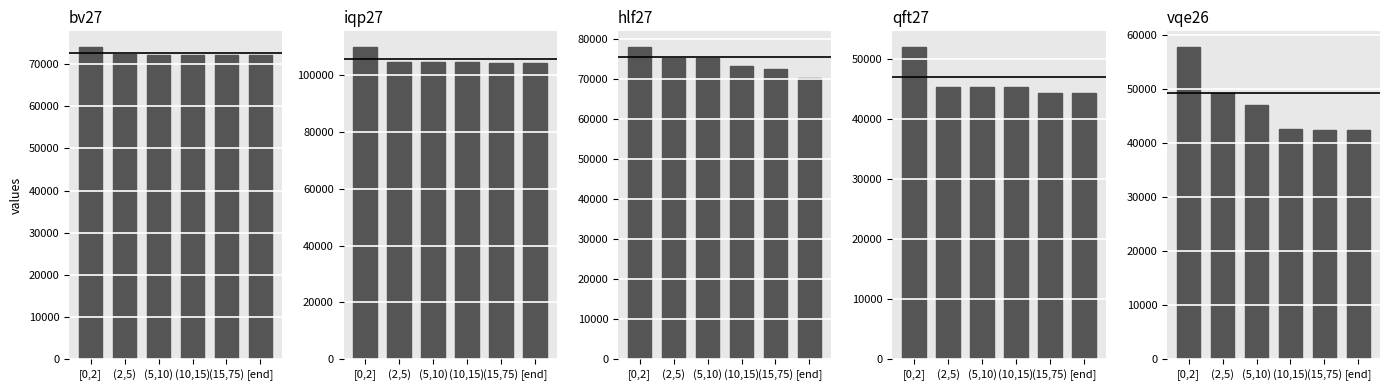

List the series in order of their peak value, highest first.

iqp27, hlf27, bv27, vqe26, qft27